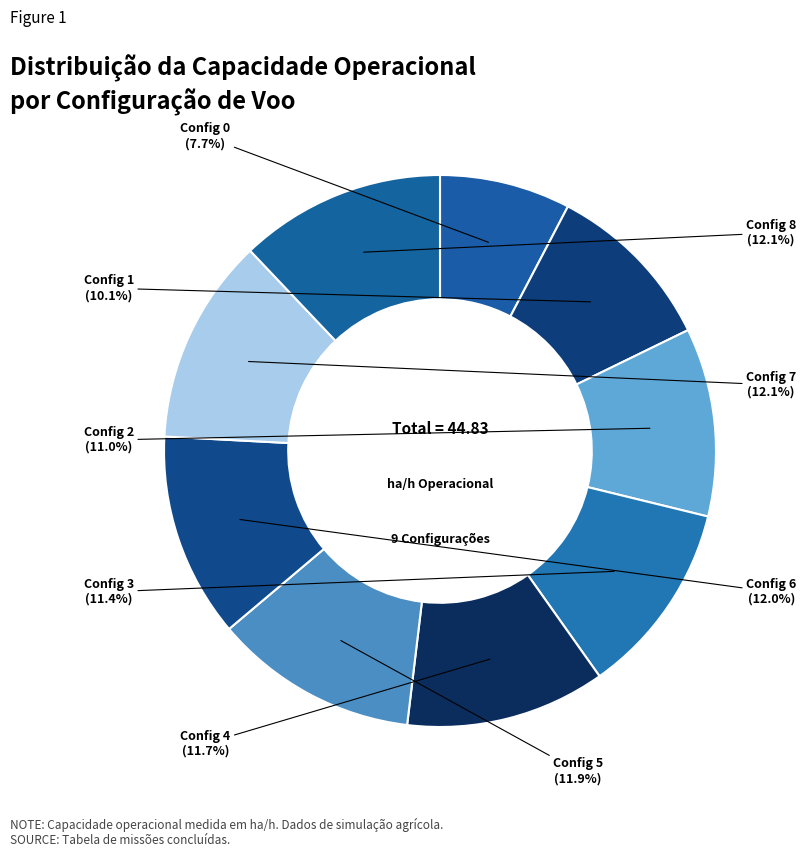

Rank the categories by value from lowest to highest.

0, 1, 2, 3, 4, 5, 6, 8, 7